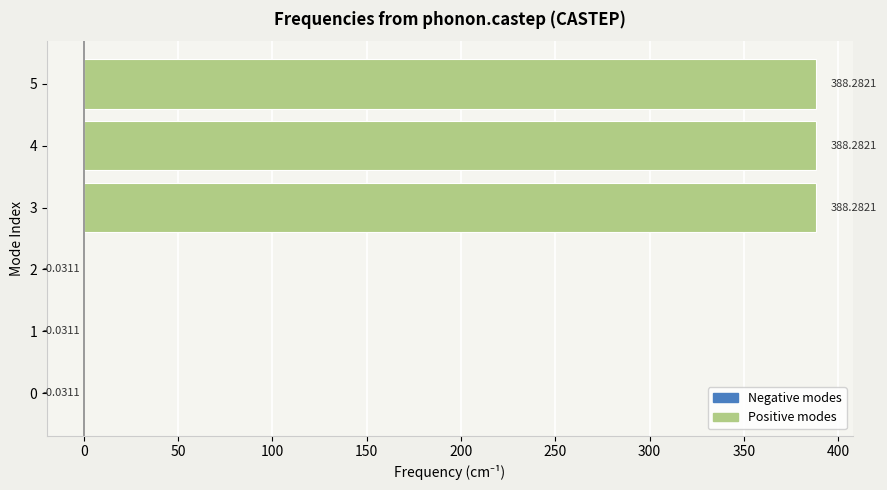

How many distinct data groups are displayed?

1